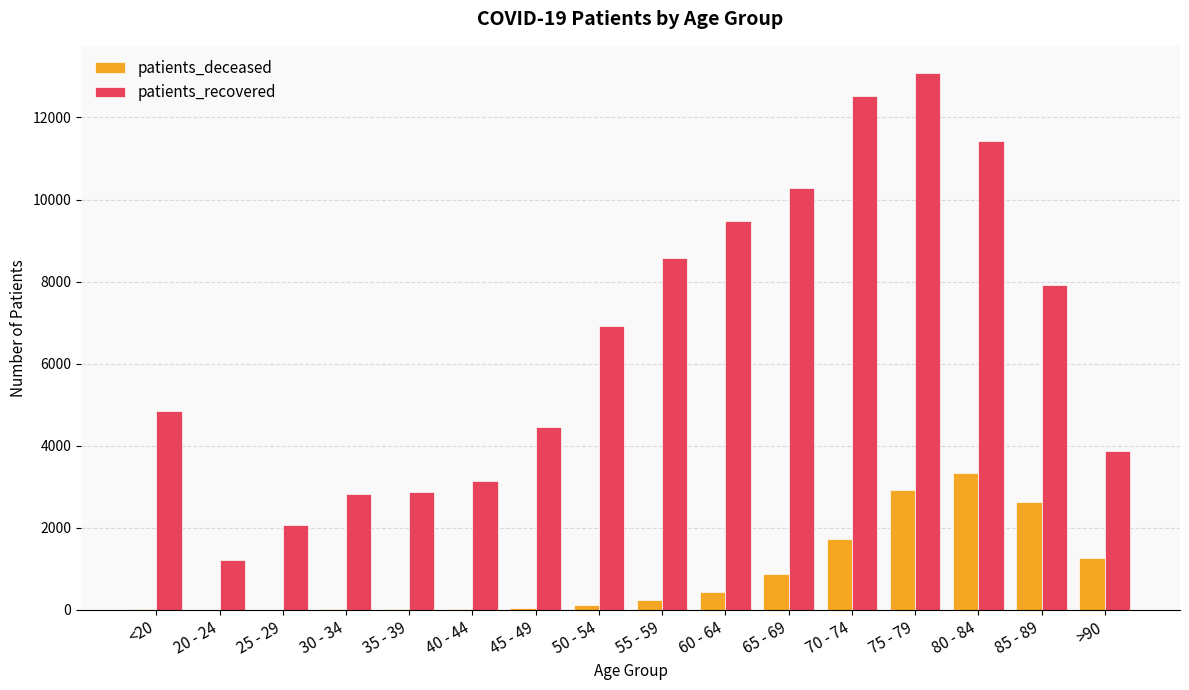

The value of patients_recovered at 25 - 29 is 2076. True or false?

True